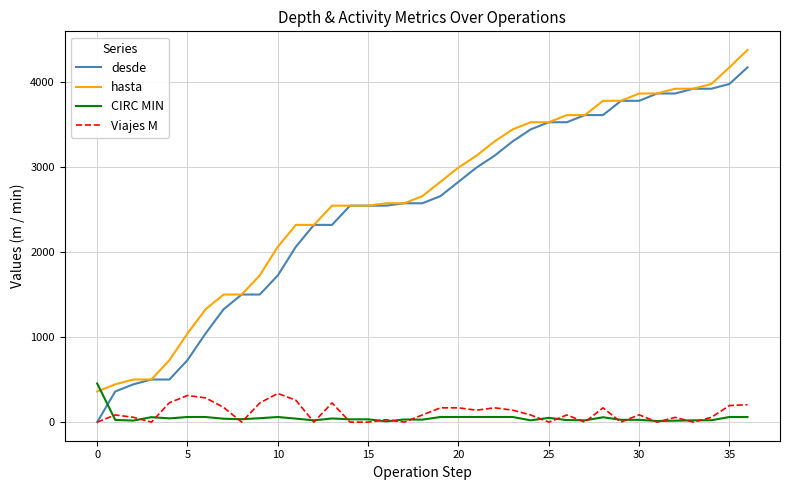

What is the greatest value displayed?

4376